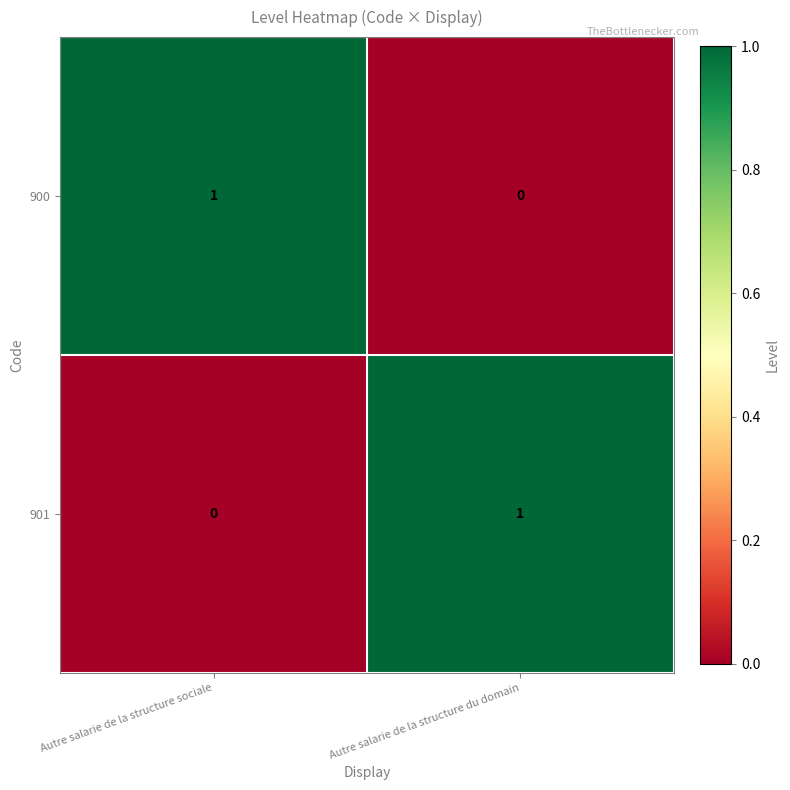

What is the total value across all series at Autre salarie de la structure sociale?

1